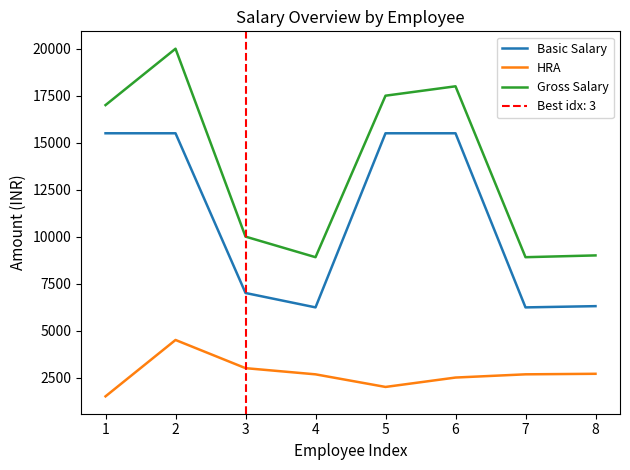

Where is the first local maximum for Gross Salary?

2